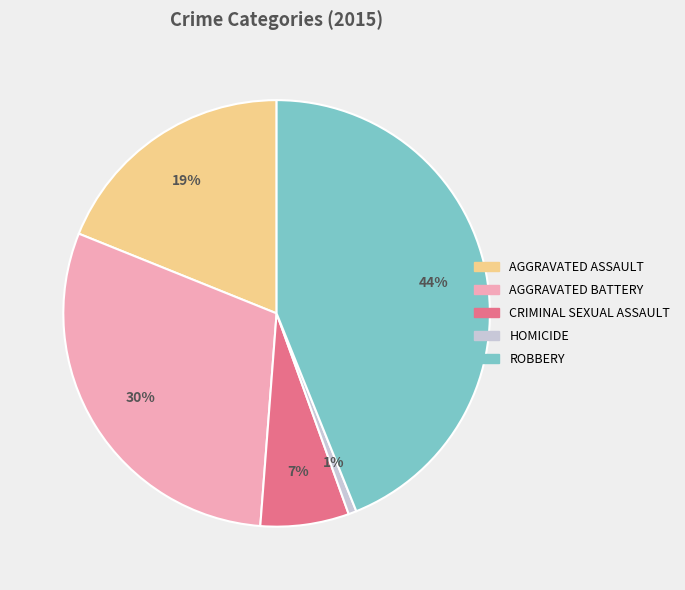

Is there any slice that represents more than half of the pie?

No